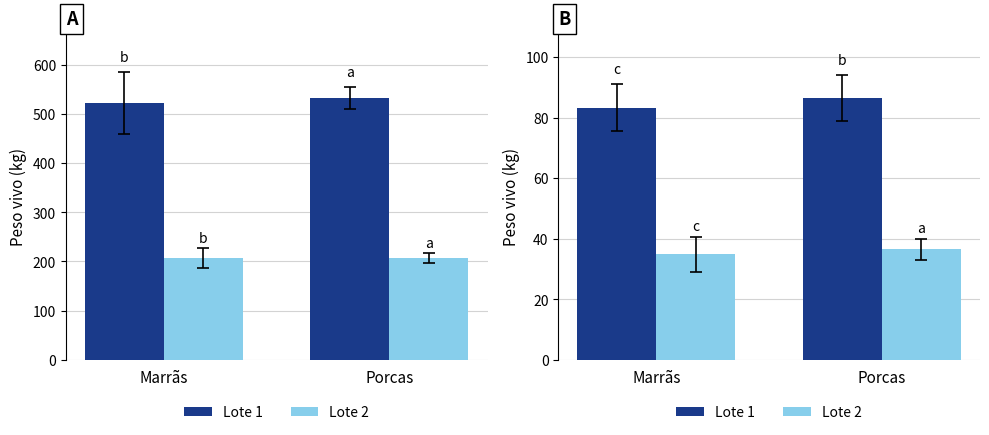

At how many categories does at least one series exceed 72?

2